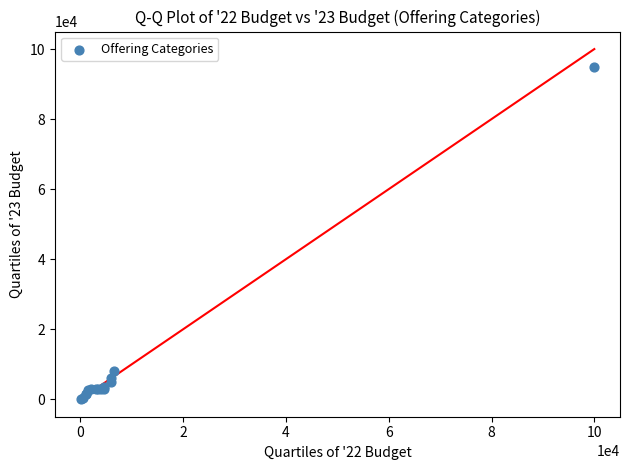

What Y value in the scatter plot is closest to 47500?

8000